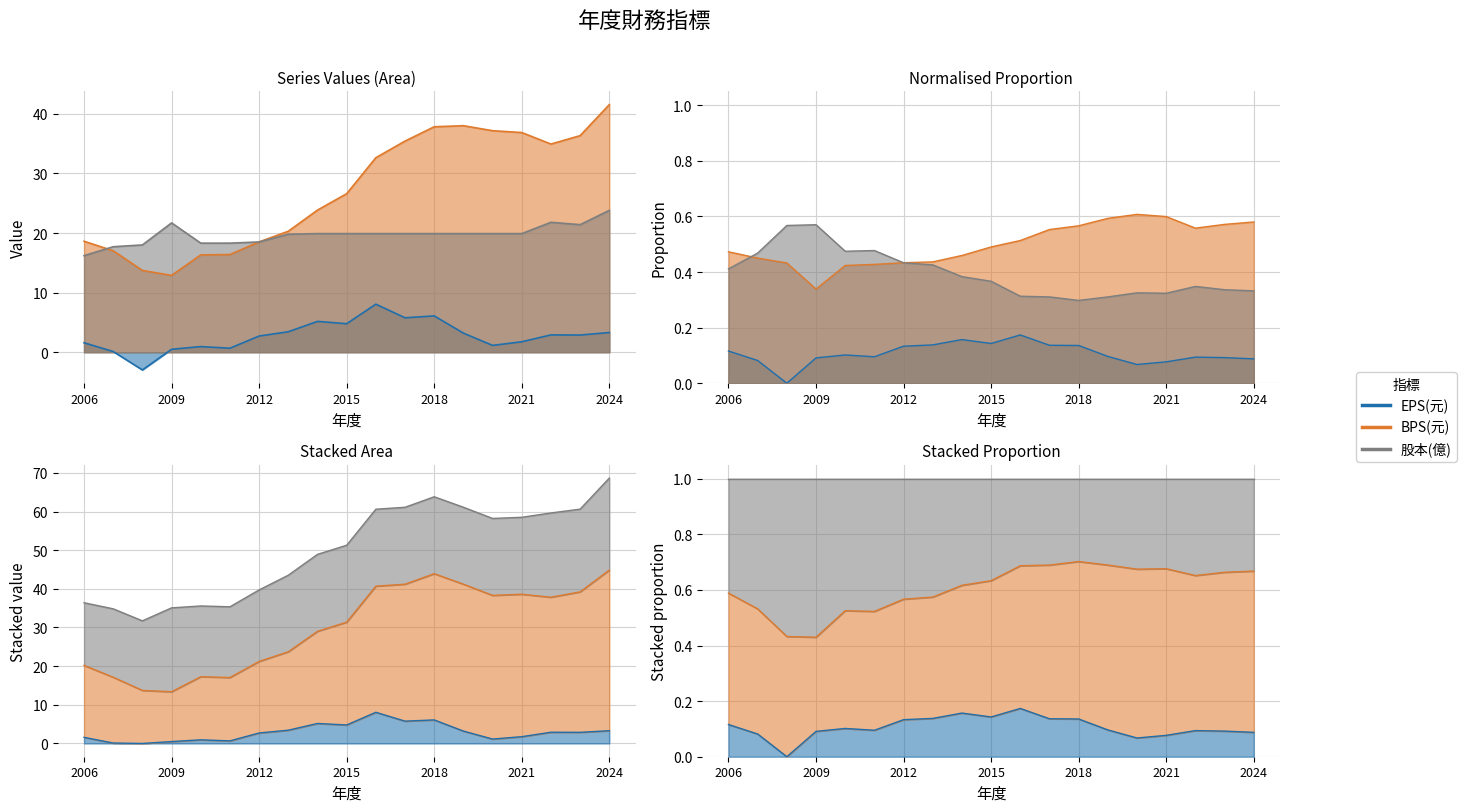

Is it true that BPS(元) equals 57.1 at 2018?

False